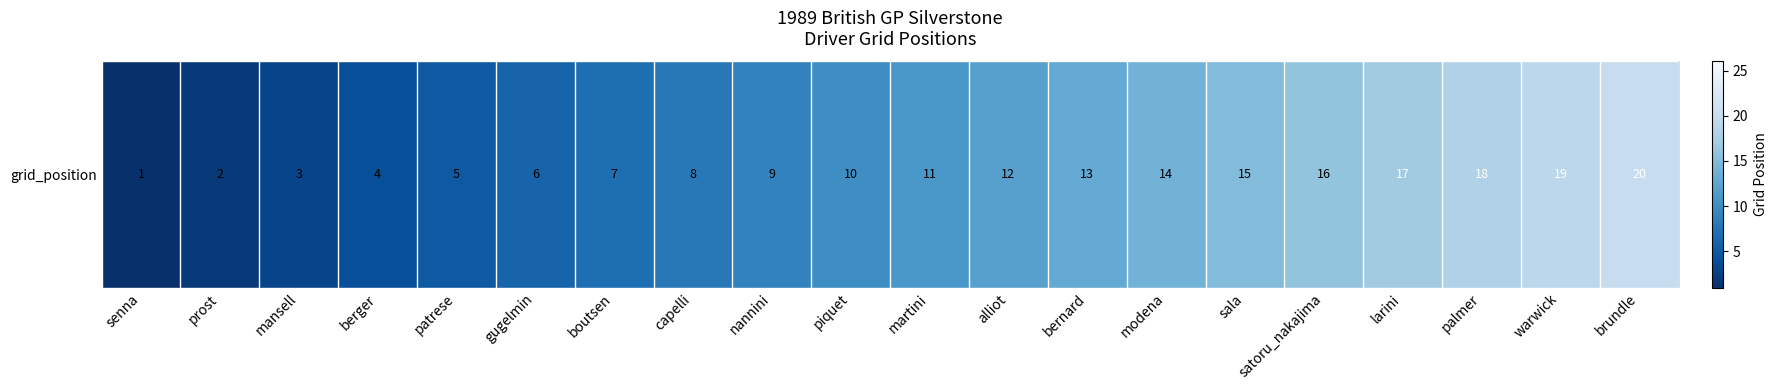

True or false: the data shows 7 at boutsen.

True